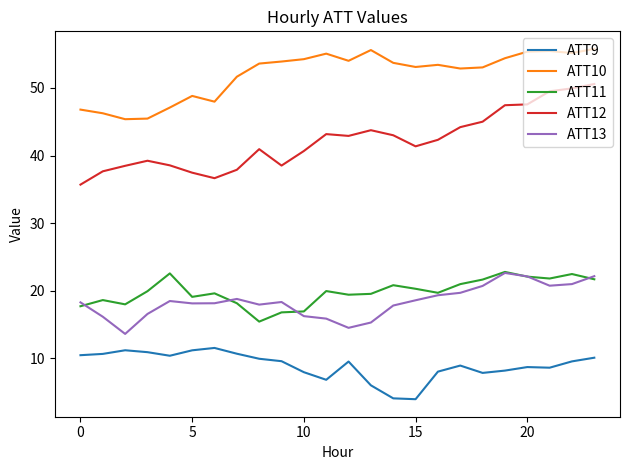

Which series has the largest total across all categories?

ATT10